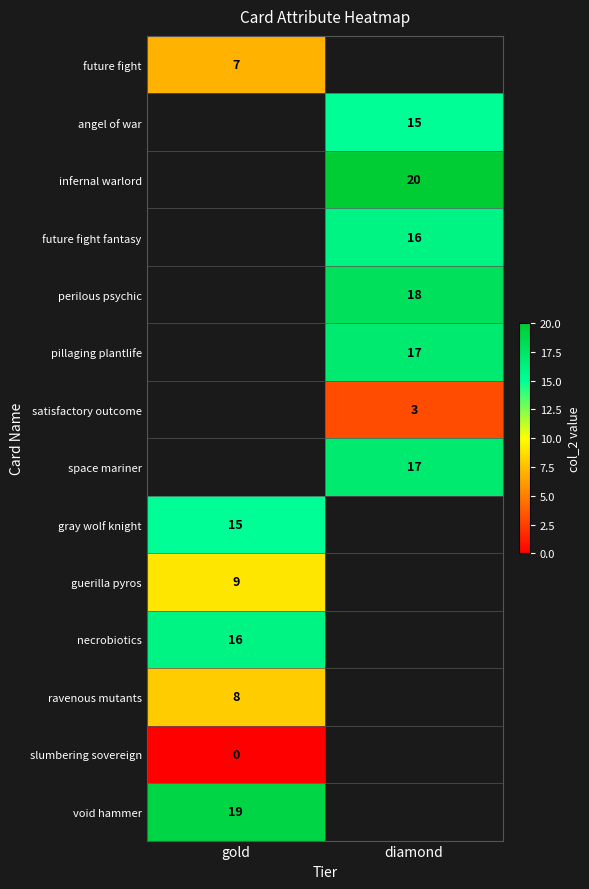

Is it true that necrobiotics equals 16.0 at gold?

True